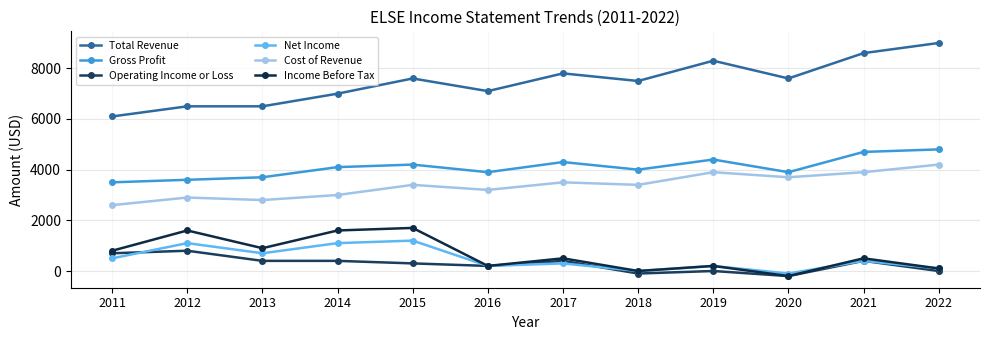

How many data points in Gross Profit are less than 4100?

6